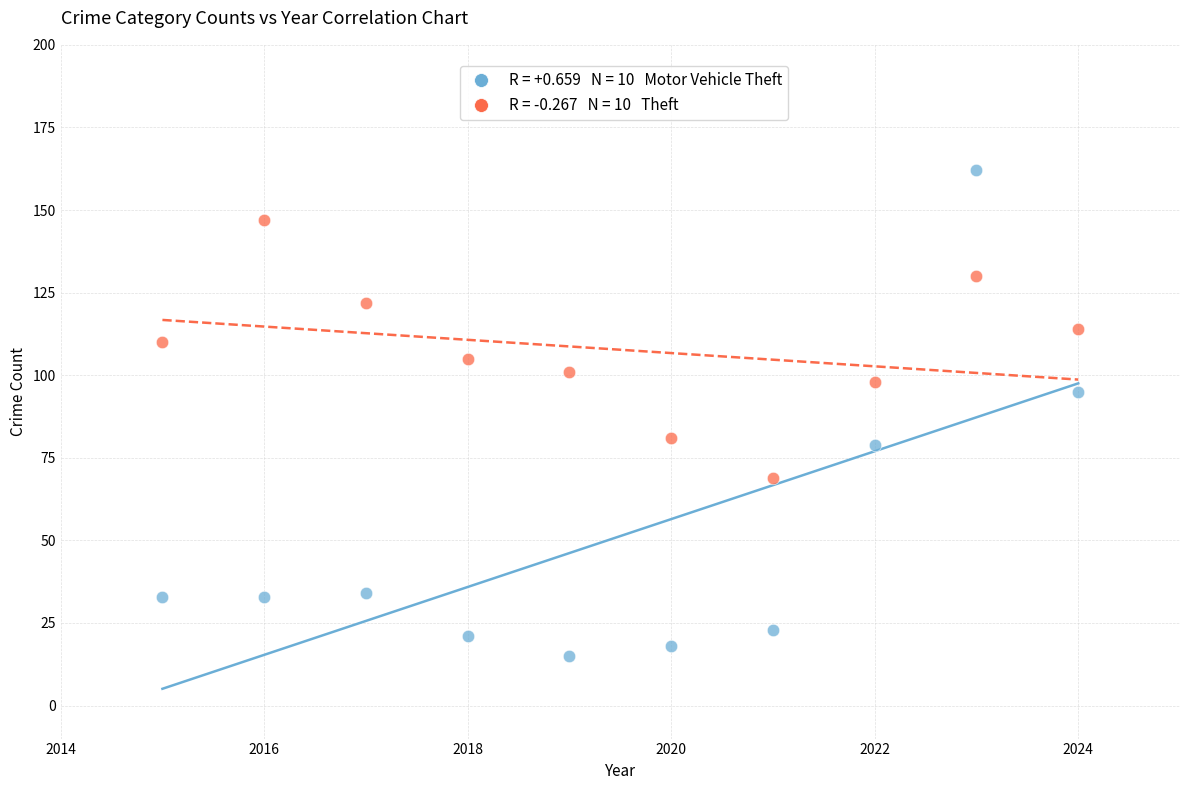

Across all data points, what is the range of X values (max minus min)?

9